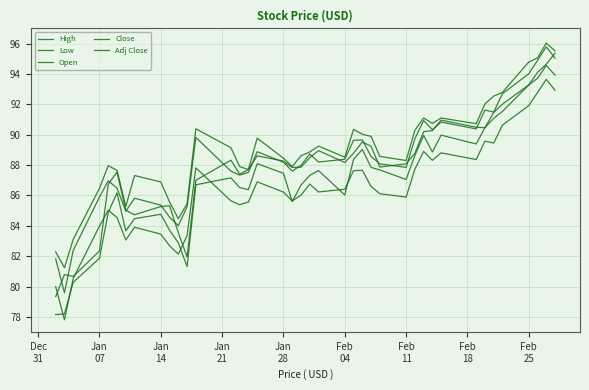

What is the smallest value displayed?

77.8